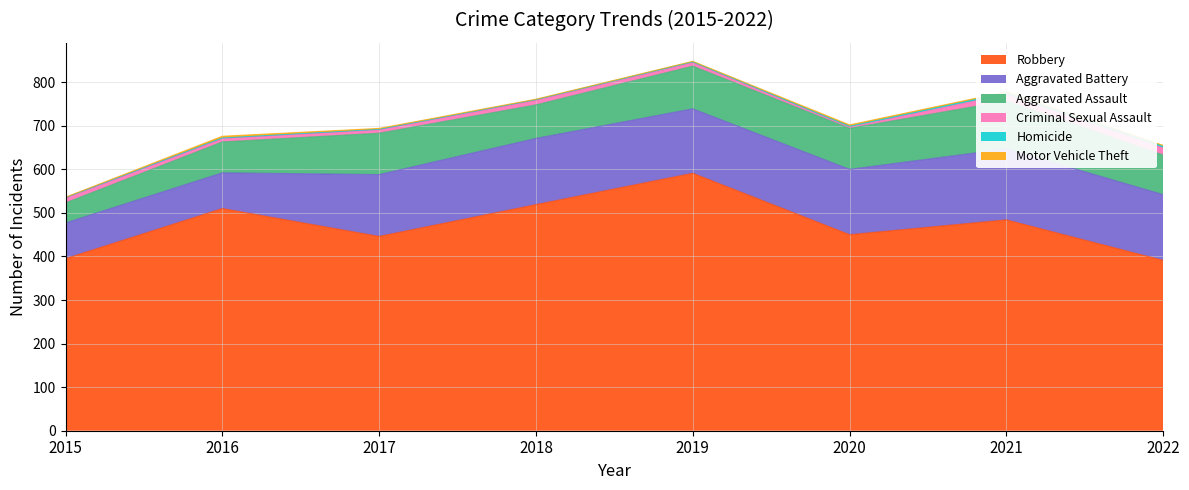

What is the sum of all Robbery values?

3786